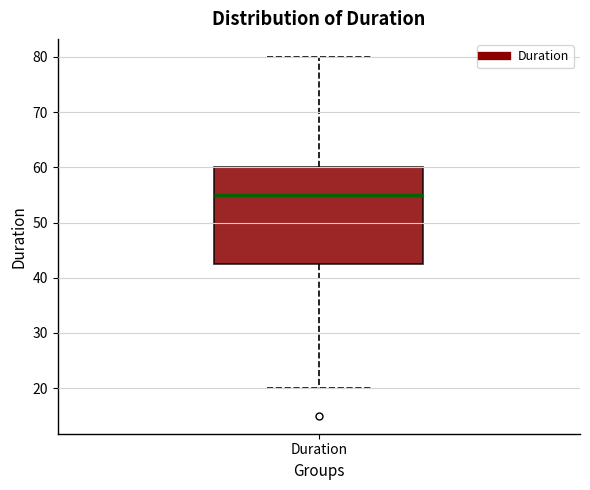

Read this box plot against the y-axis: the position of the median line, the range covered by the box, and the ends of both whiskers. The values are not printed on the chart, so give them approximately, as read against the axis.

median 55, box 43 to 60, whiskers 20 to 80